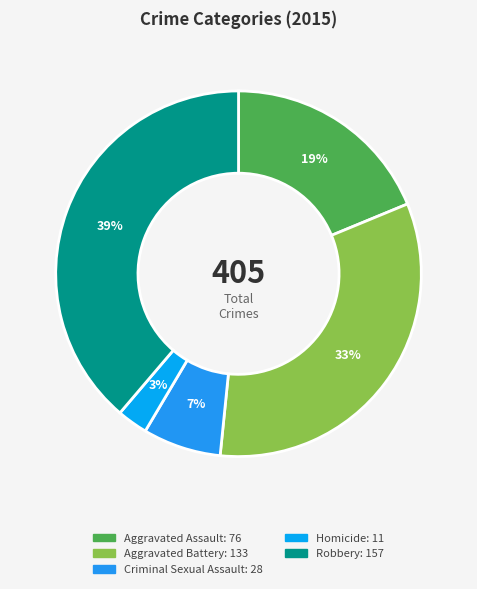

What portion of the pie excludes Aggravated Battery?

67.2%